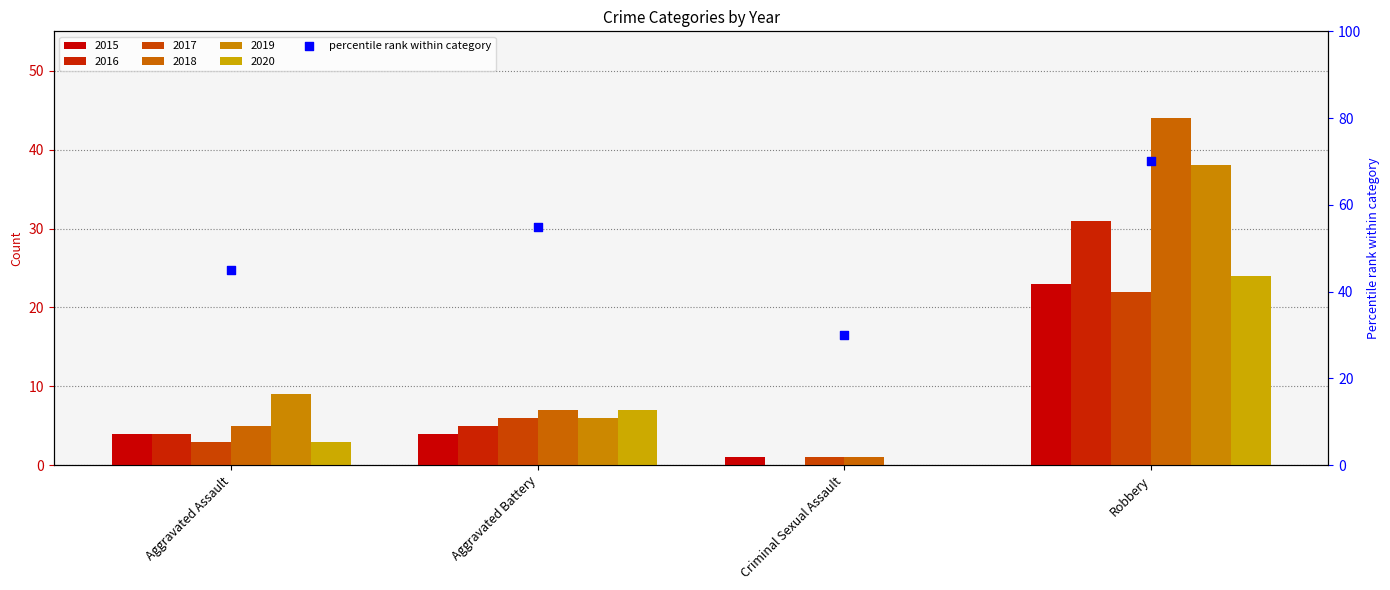

What is the ratio of the value at Aggravated Battery to the value at Criminal Sexual Assault?

1.8